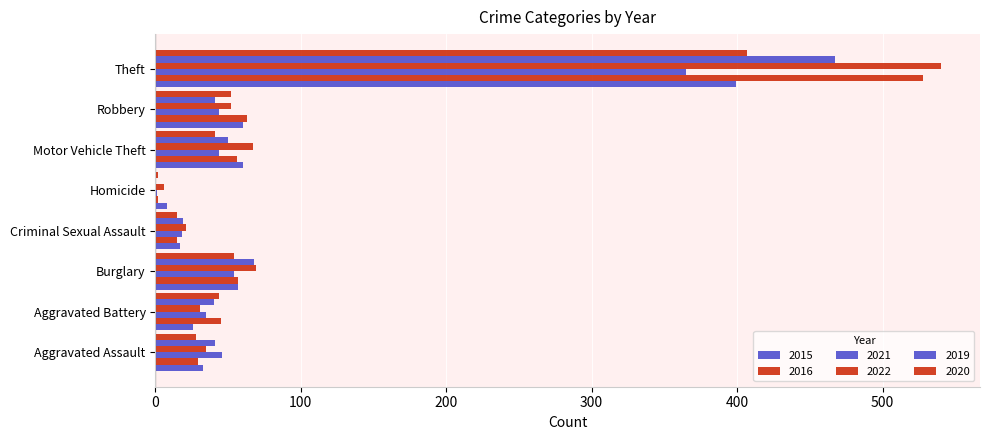

What is the average value of the 2015 series?

82